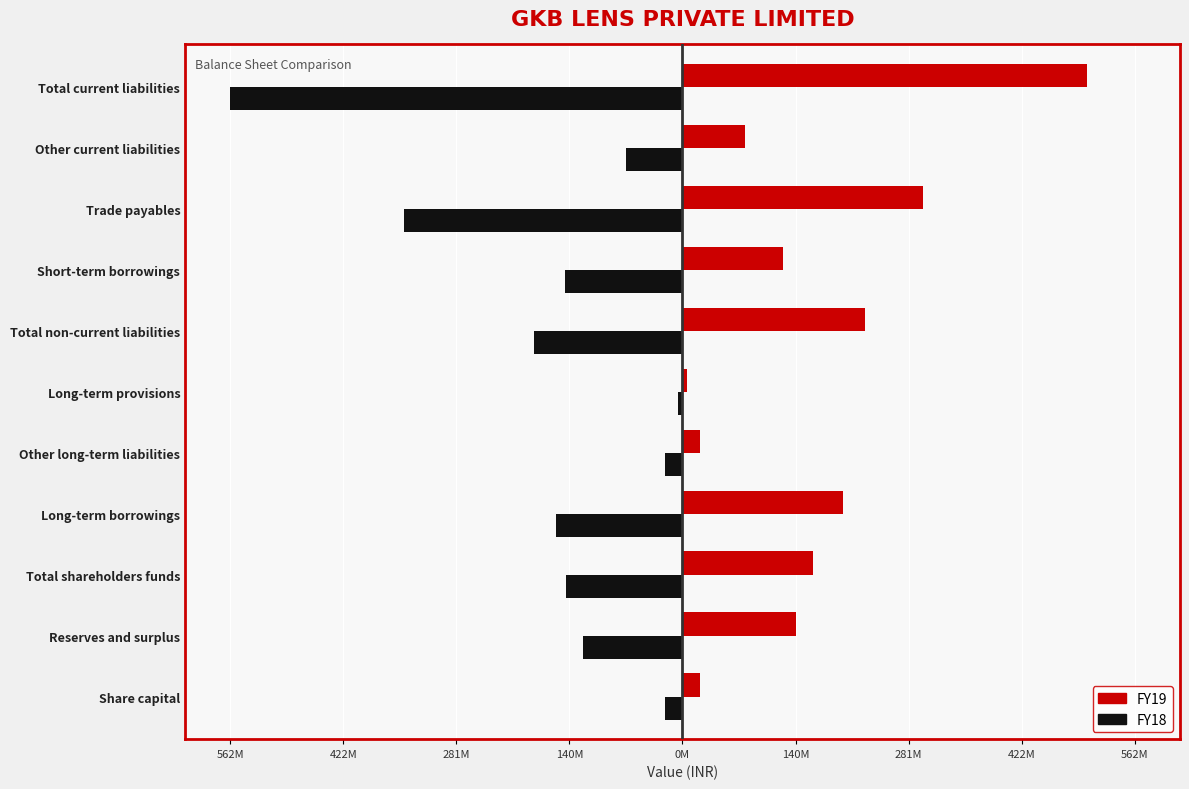

What are all the series names shown in the legend?

FY19, FY18